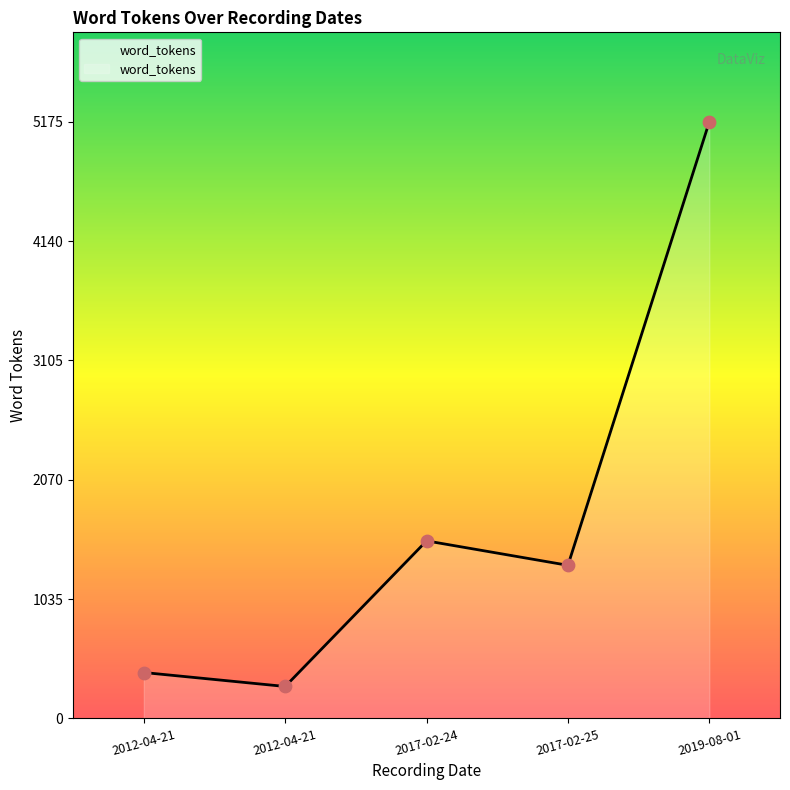

How many series are shown in this chart?

1